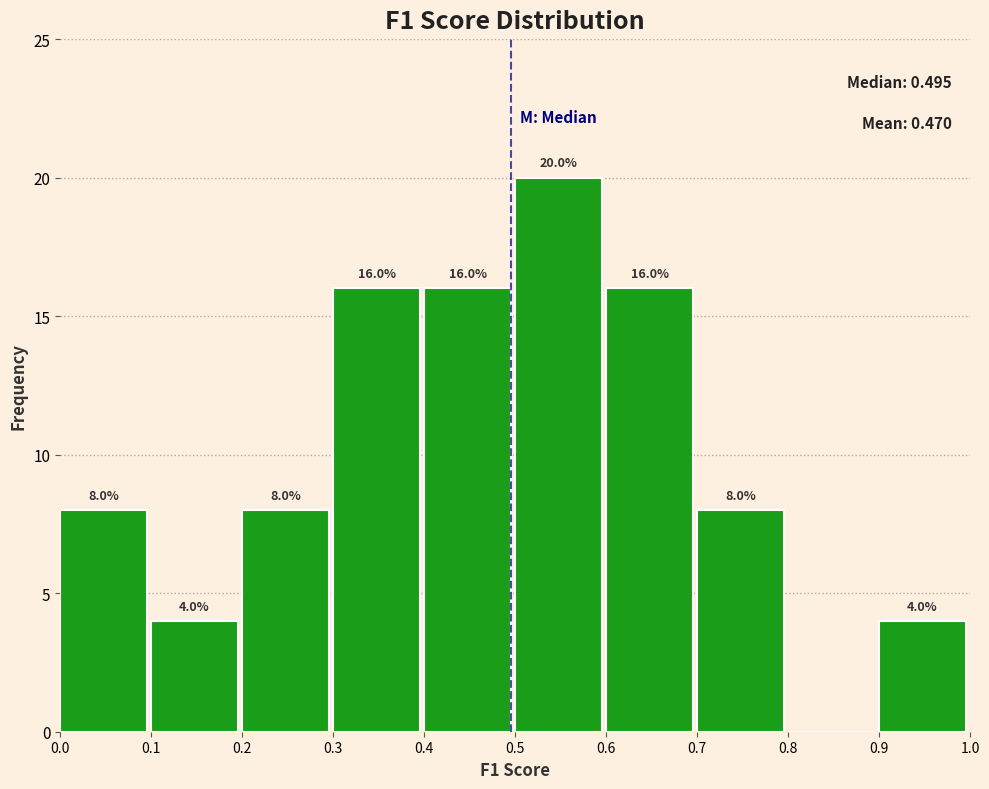

Over which range of the x-axis is the bar tallest?

0.5 to 0.6